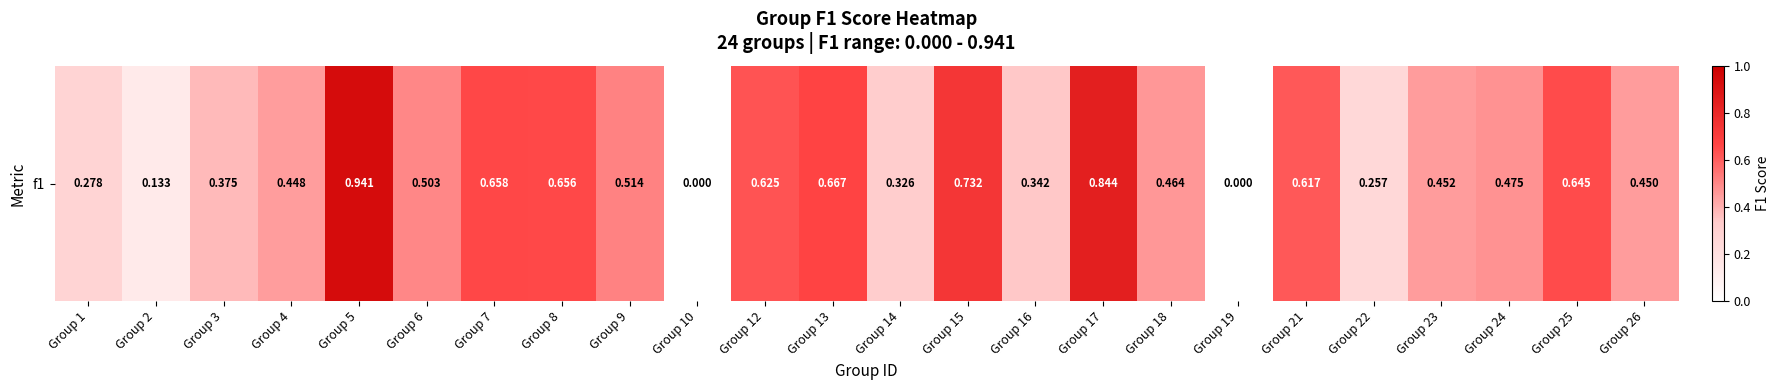

At which category does the chart reach its peak across all series?

Group 5